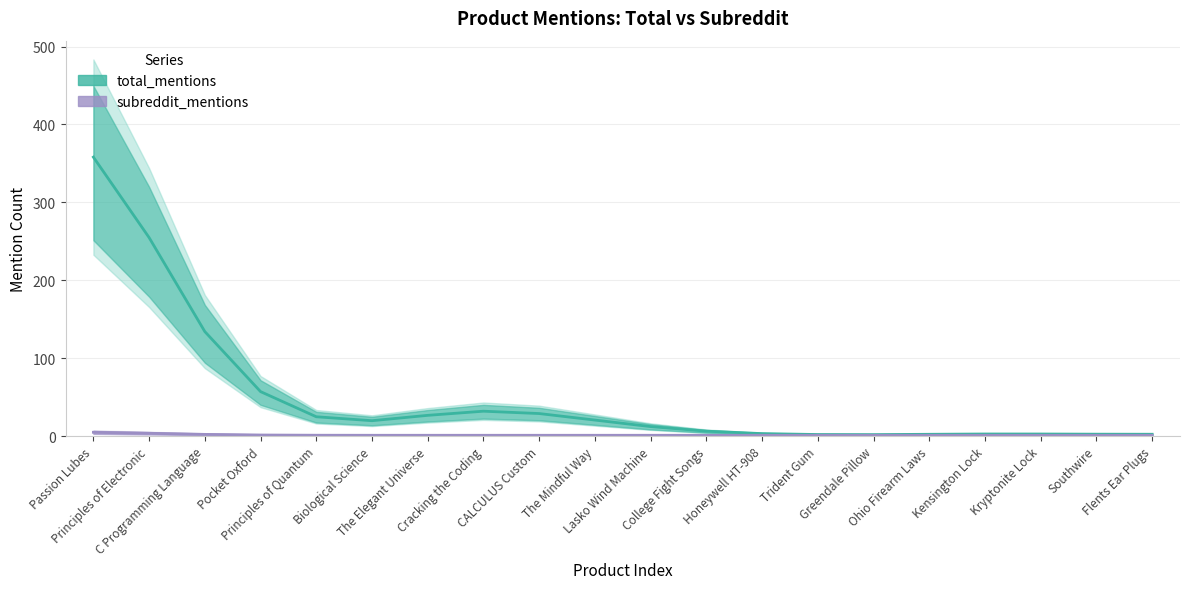

What position from the left is Cracking the Coding?

8